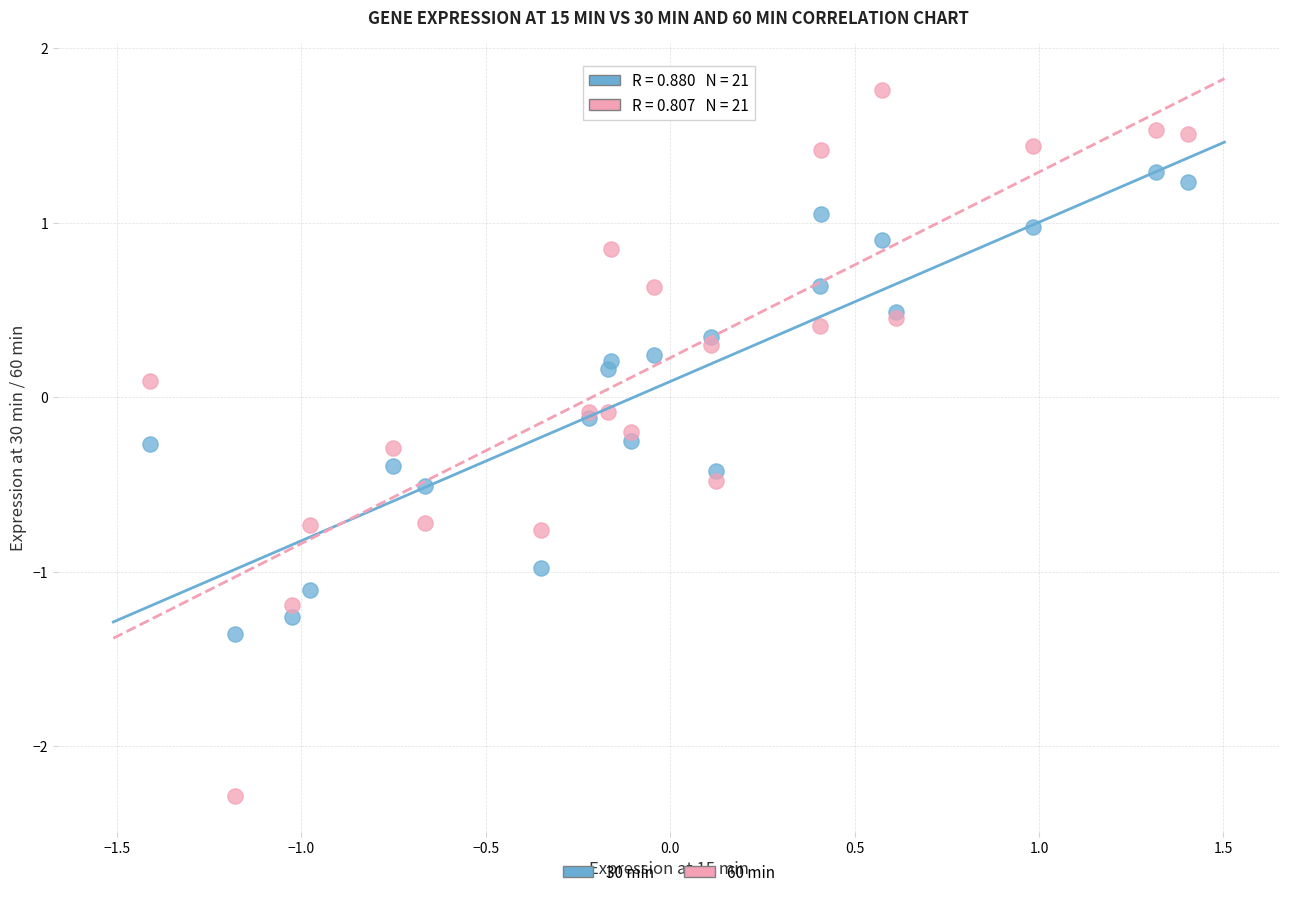

Which series contains the lowest Y value?

60 min